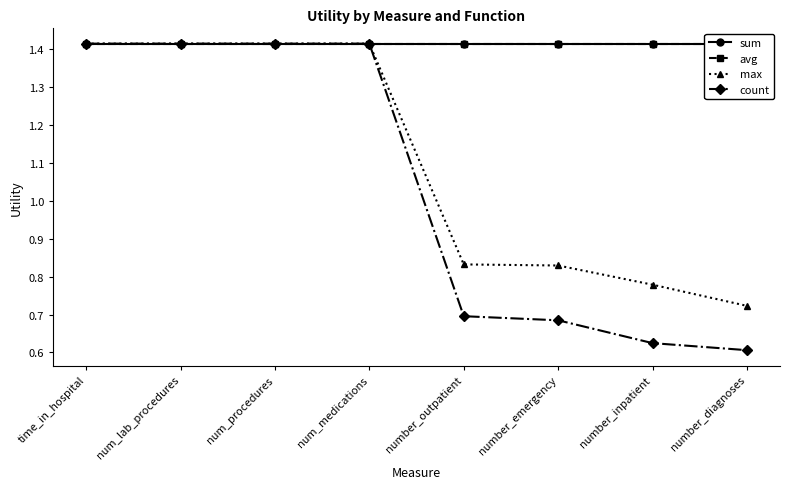

Which series changed the most between time_in_hospital and number_outpatient?

count